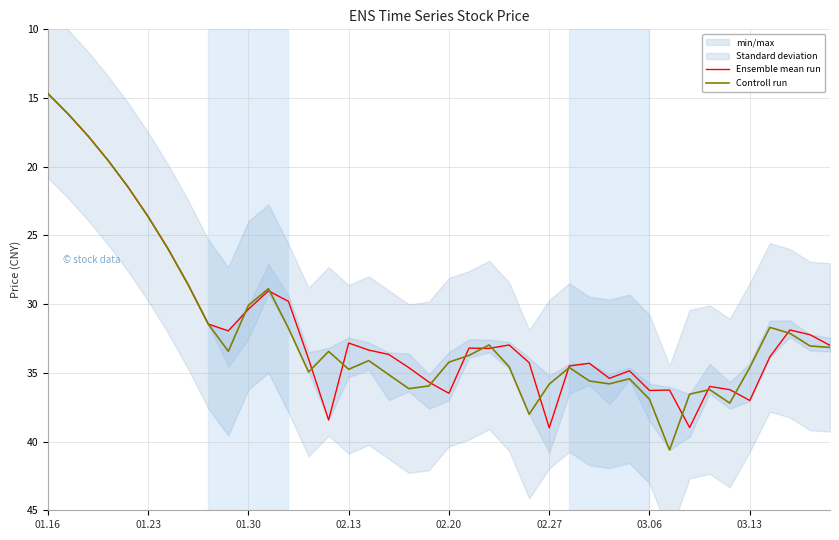

How many intersections are there between Controll run and Ensemble mean run?

14